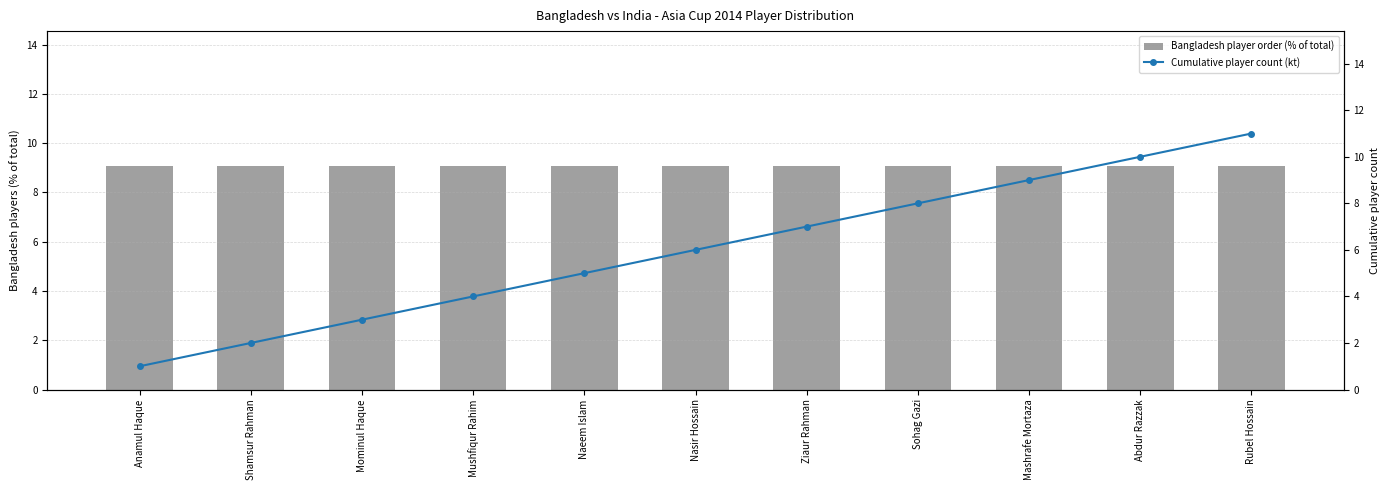

What is the spread (max minus min) of values at Mominul Haque?

6.1